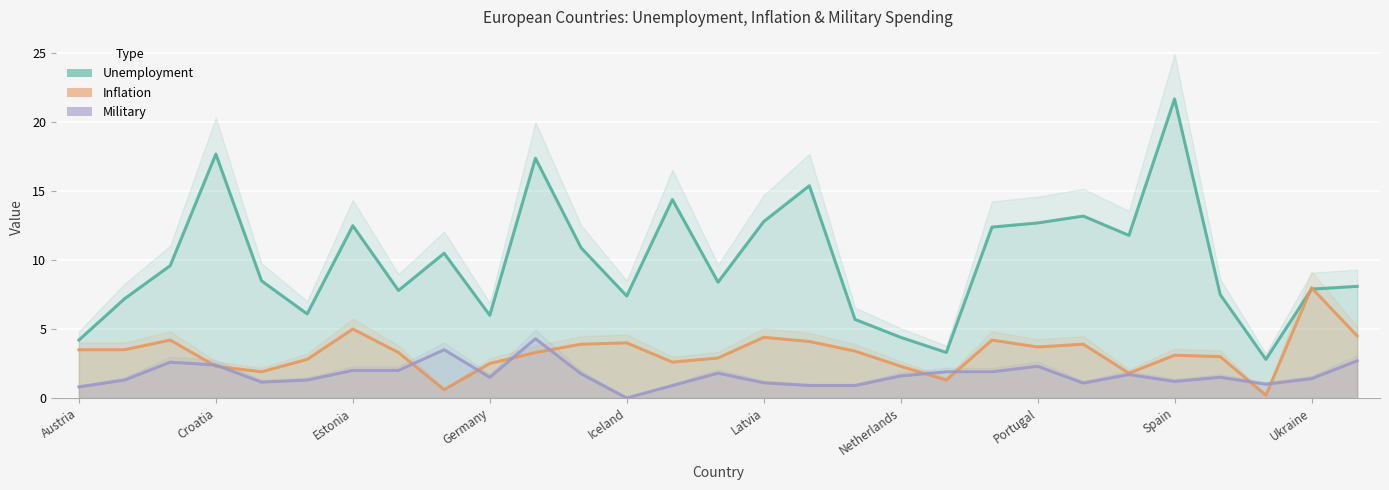

Which series has the largest range (max minus min)?

Unemployment